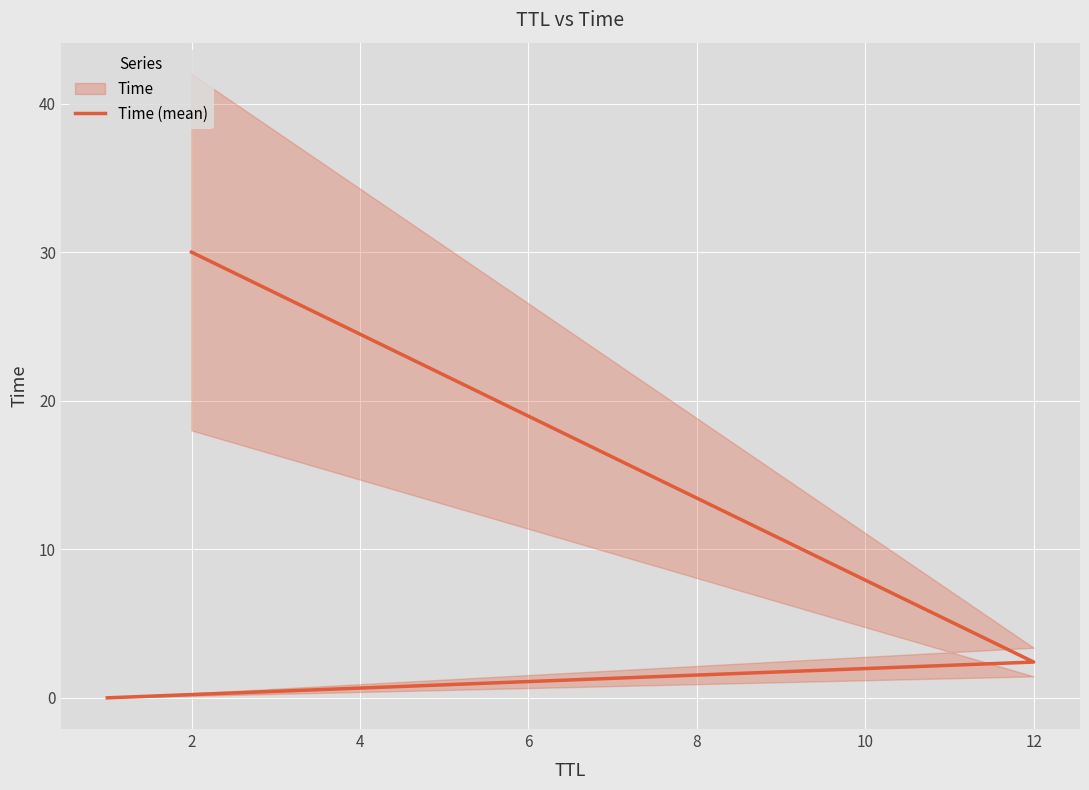

How many data points does each series have?

3